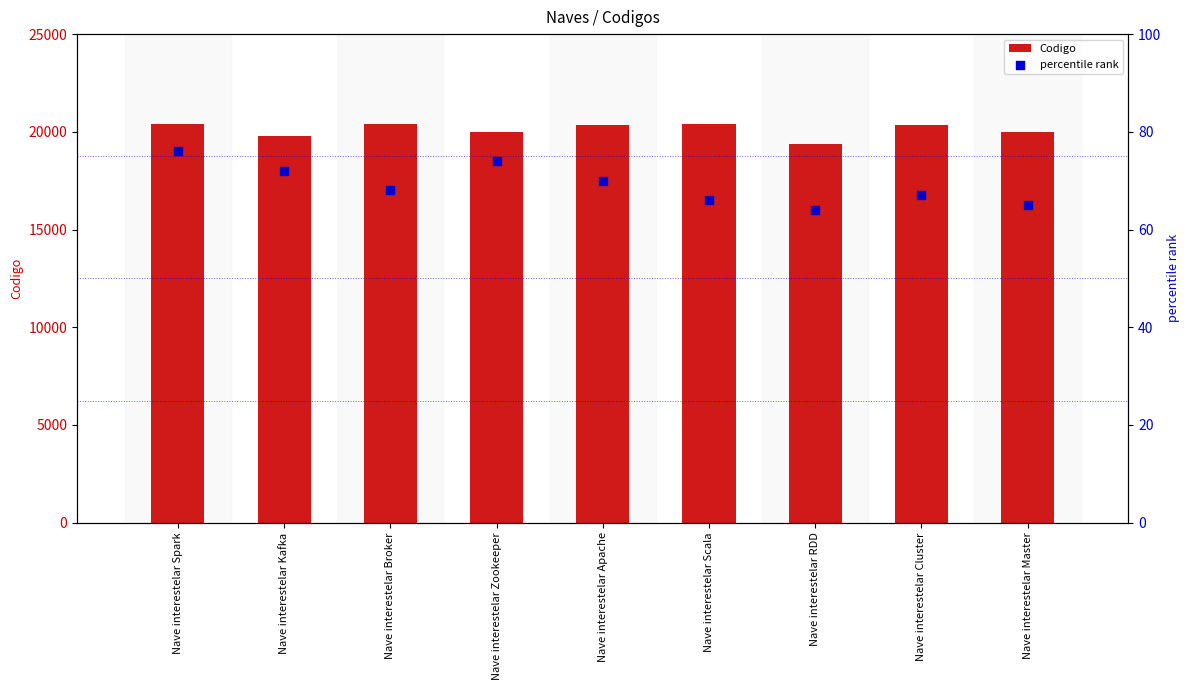

What is the total value across all series at Nave interestelar Zookeeper?

20051